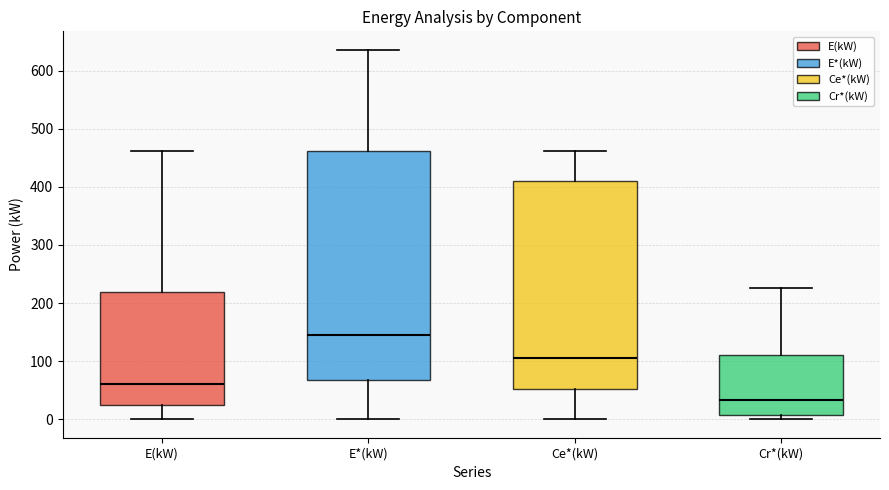

Where is the upper edge of the box for Ce*(kW) on the y-axis? The values are not printed on the chart, so give them approximately, as read against the axis.

410